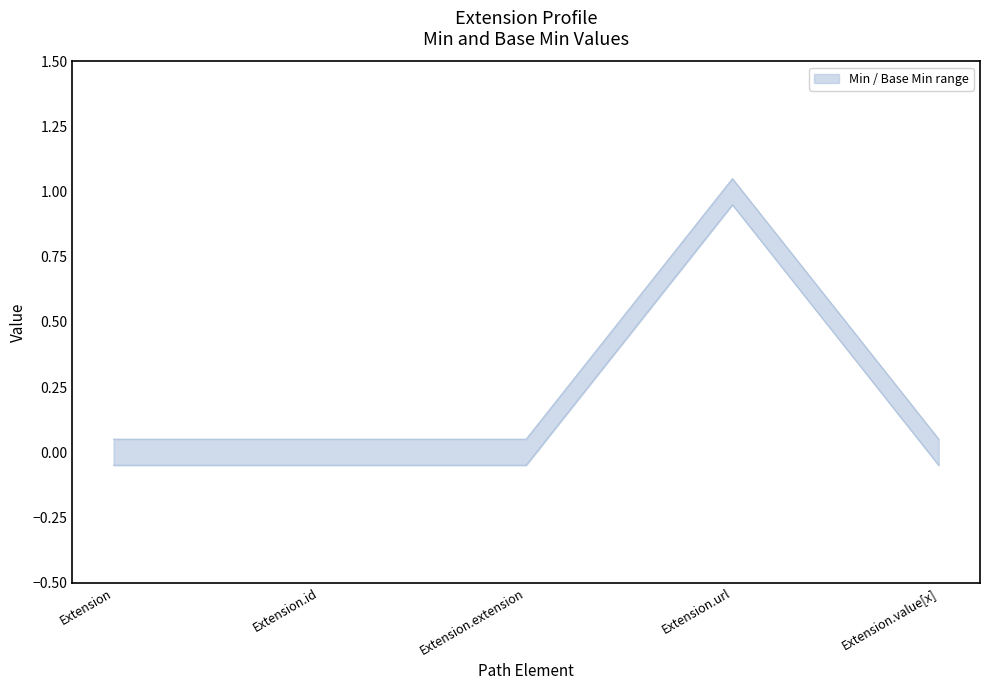

Reading left to right, extract all data points from this chart.

Min: Extension=0.1	Extension.id=0.1	Extension.extension=0.1	Extension.url=1.1	Extension.value[x]=0.1
Base Min: Extension=-0.1	Extension.id=-0.1	Extension.extension=-0.1	Extension.url=0.9	Extension.value[x]=-0.1